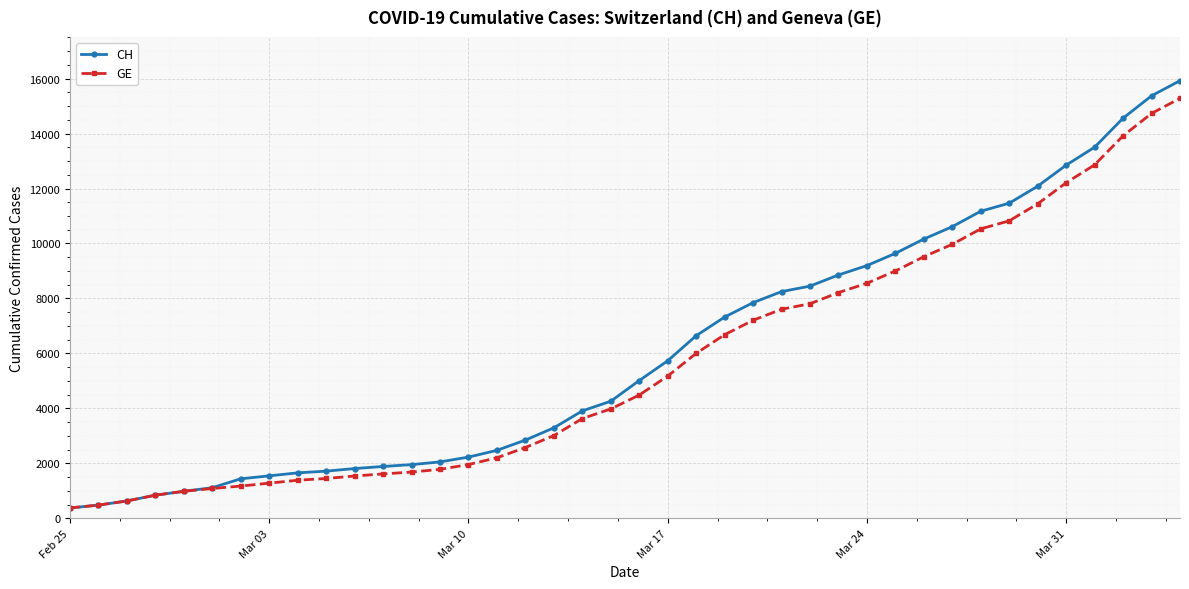

How many distinct data groups are displayed?

2